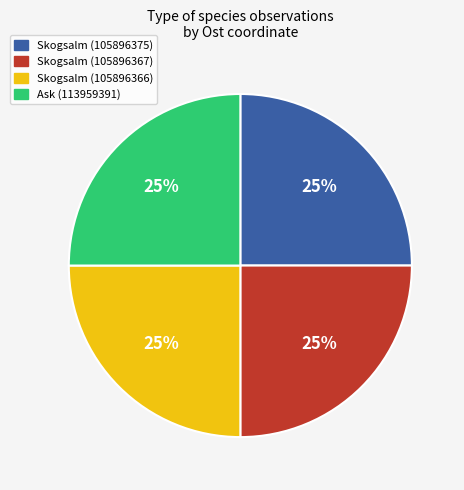

Does any single category account for the majority?

No